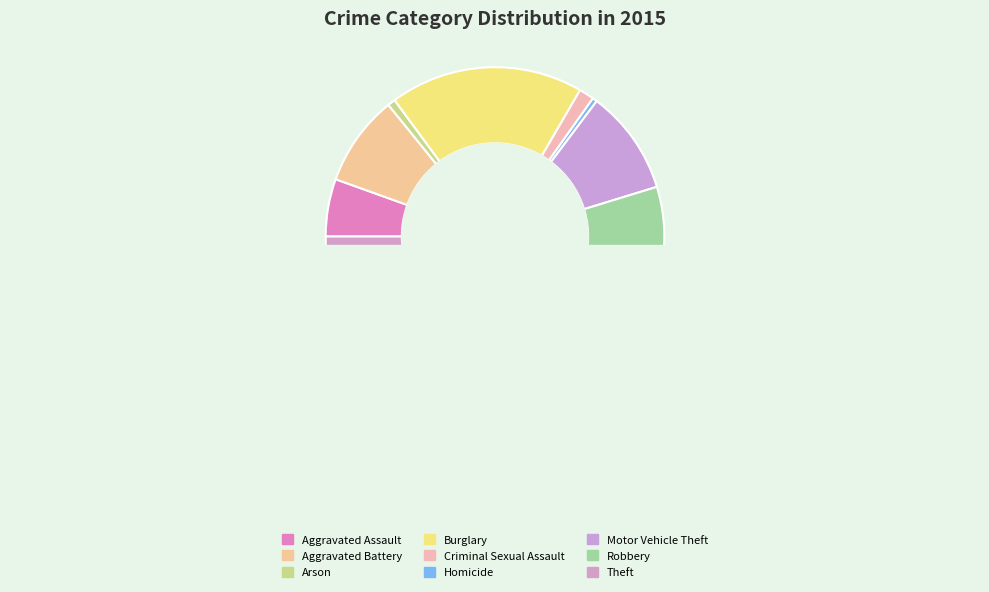

What is the change in value from Arson to Motor Vehicle Theft?

+277